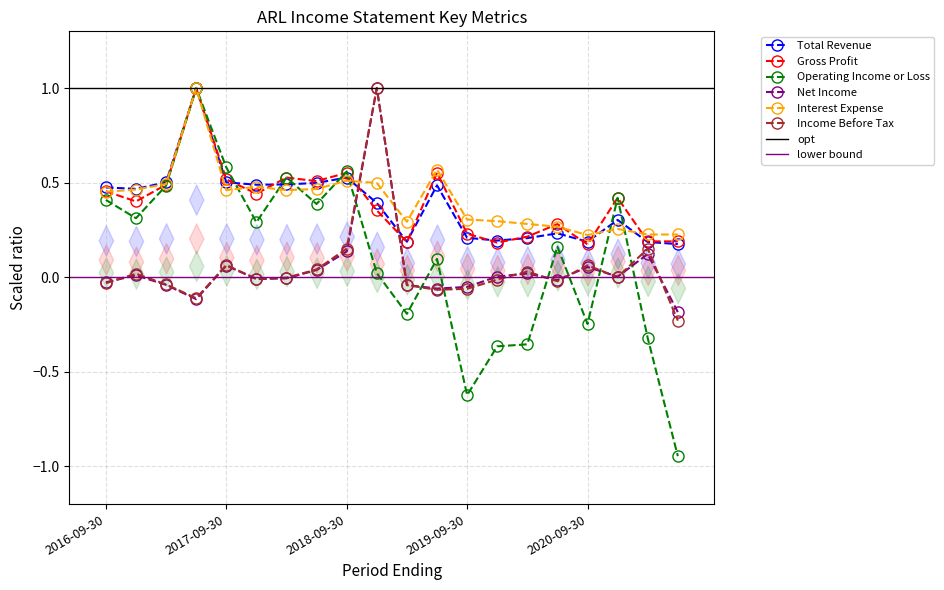

The Income Before Tax series shows 0.0 at 2016-12-31. True or false?

True